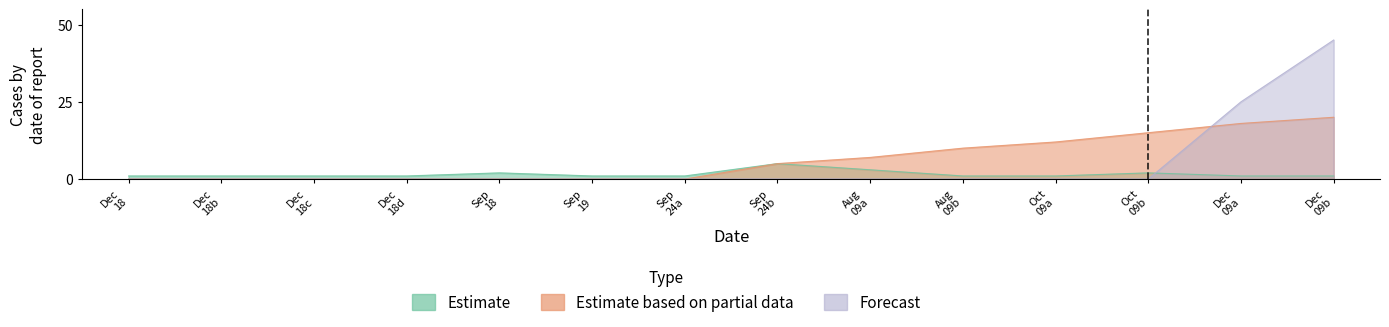

True or false: Estimate based on partial data and Estimate cross at least once.

False